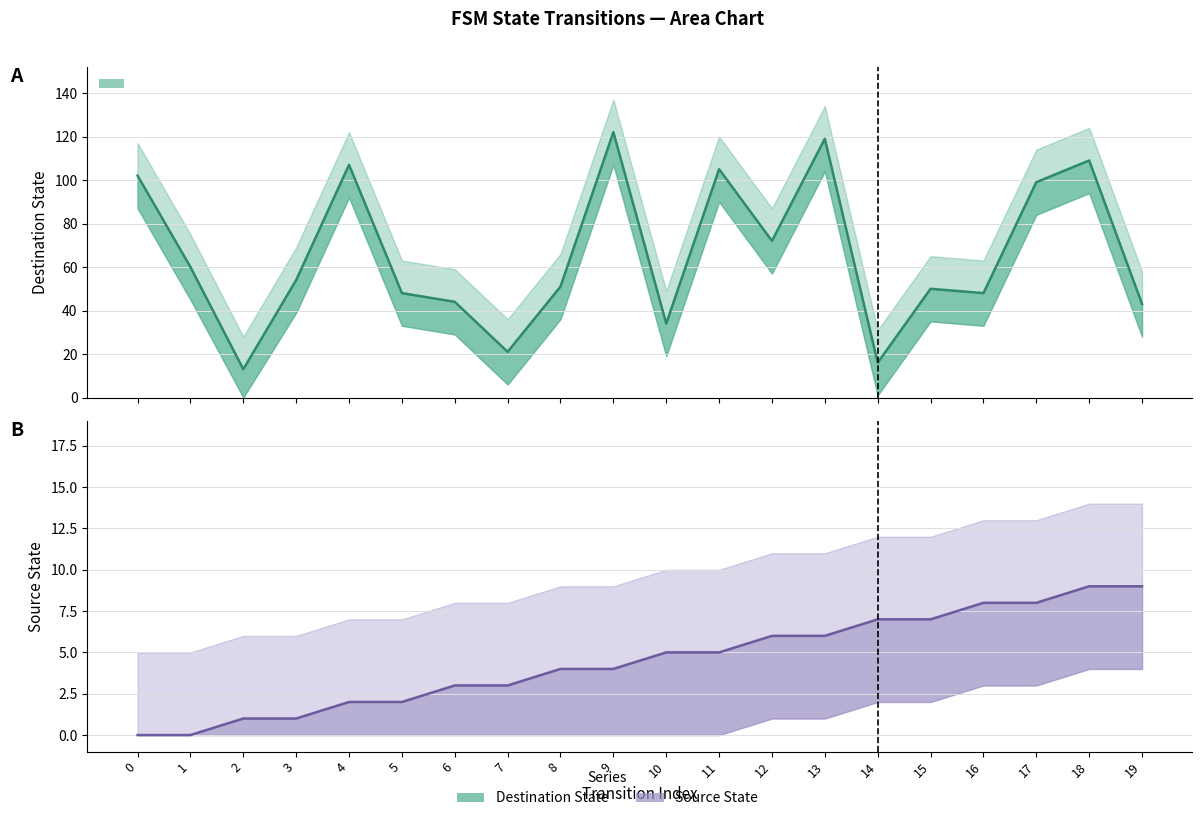

The value of destination_state at 13 is 78. True or false?

False